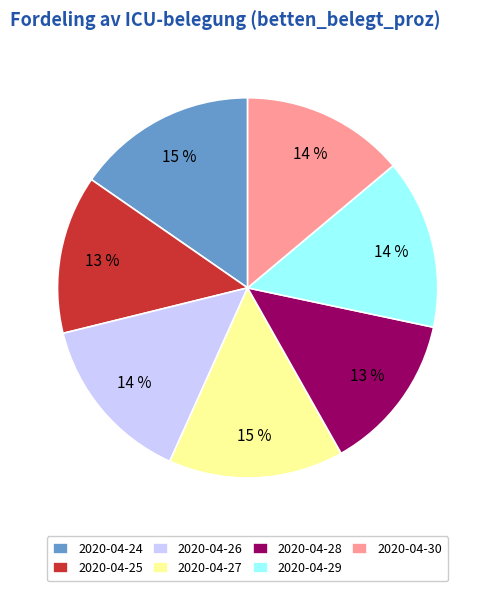

Which has a higher value, 2020-04-26 or 2020-04-24?

2020-04-24